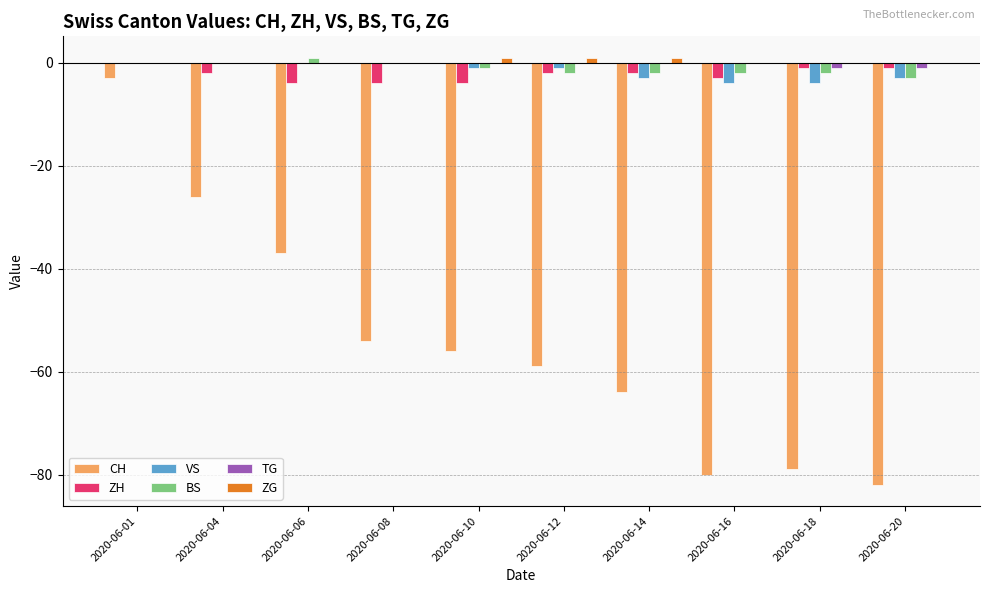

How many series are shown in this chart?

6